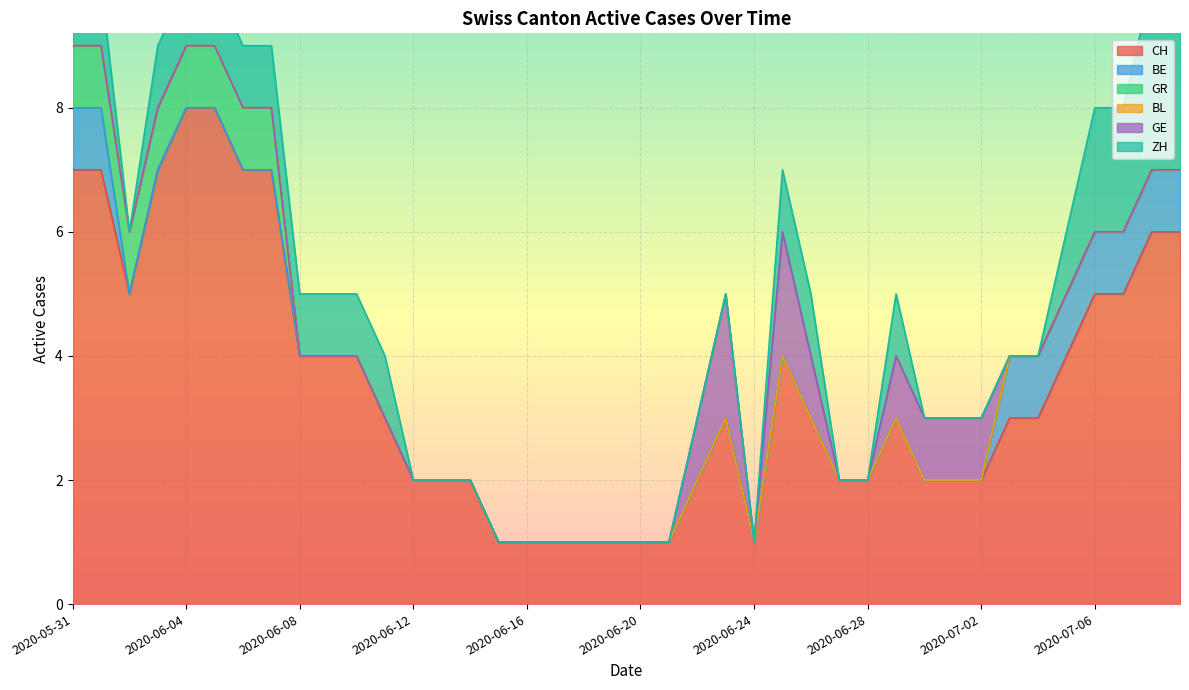

What is the difference between the highest and lowest values at 2020-07-04?

3